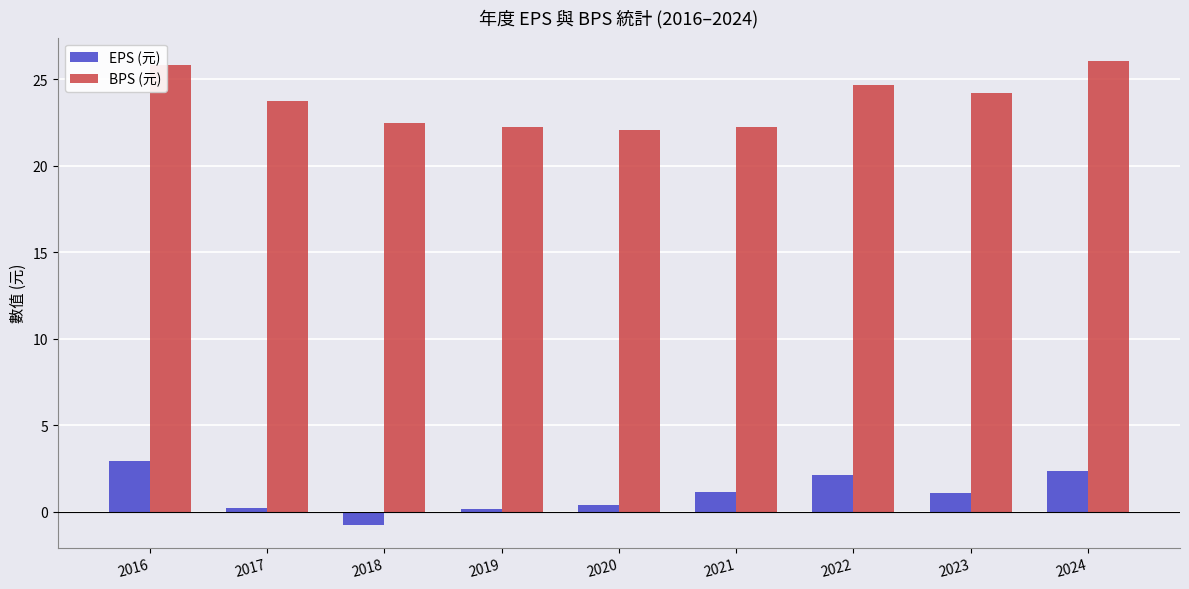

List the series in order of their peak value, lowest first.

EPS (元), BPS (元)